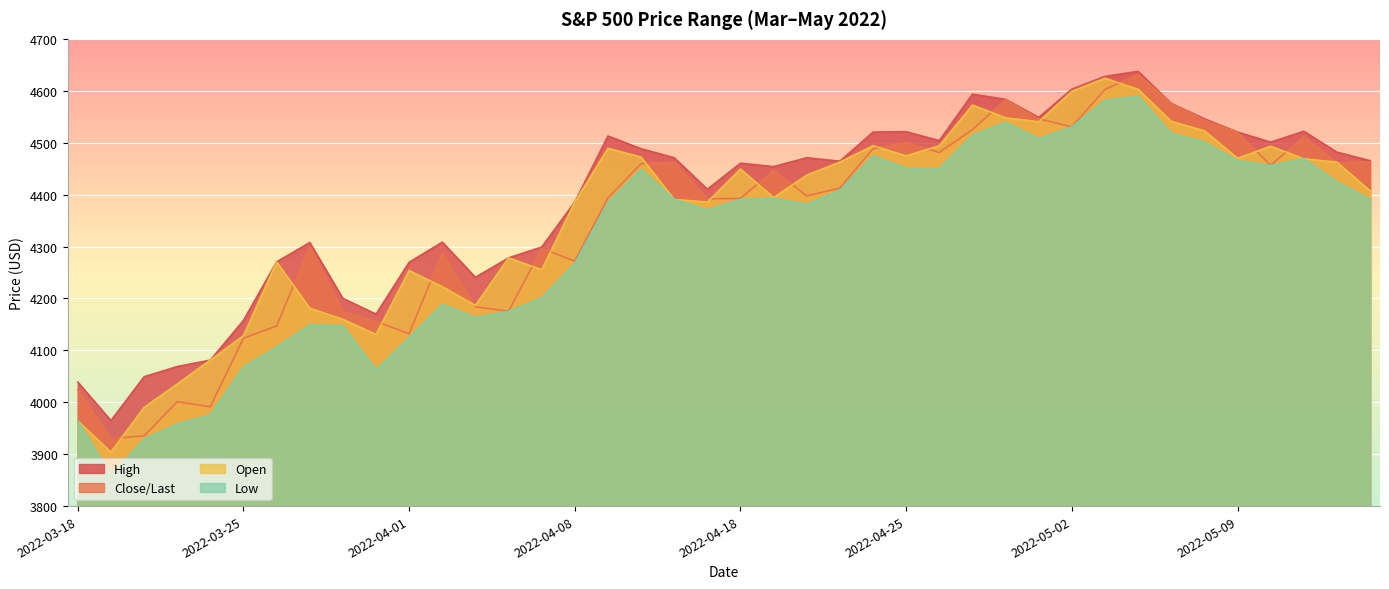

True or false: Open and Low cross at least once.

False